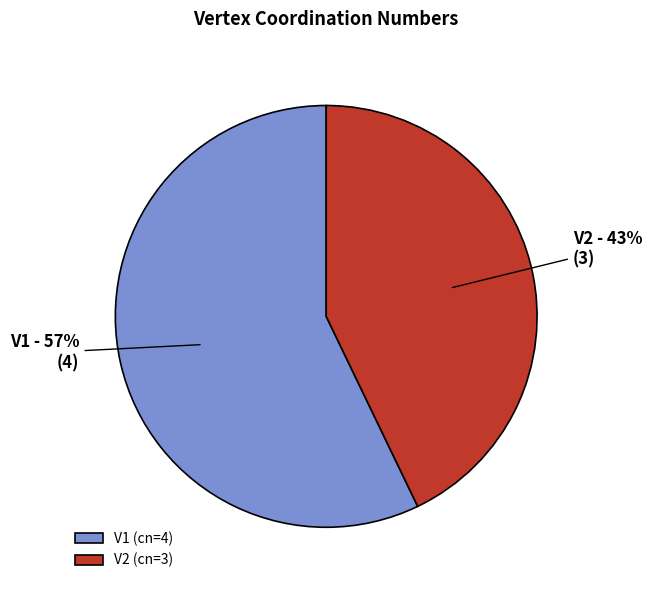

Combined, do V1 and V2 account for over 50%?

Yes